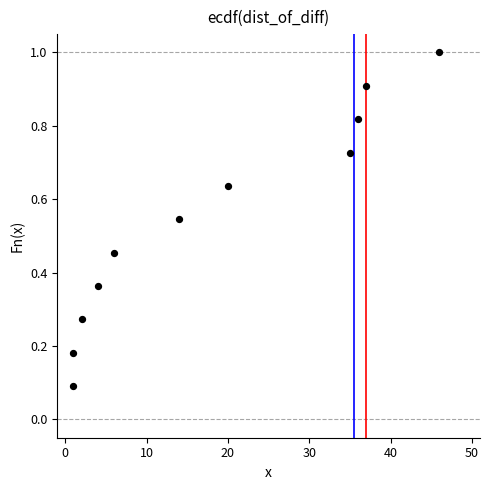

What is the range of Y values (max minus min)?

0.9